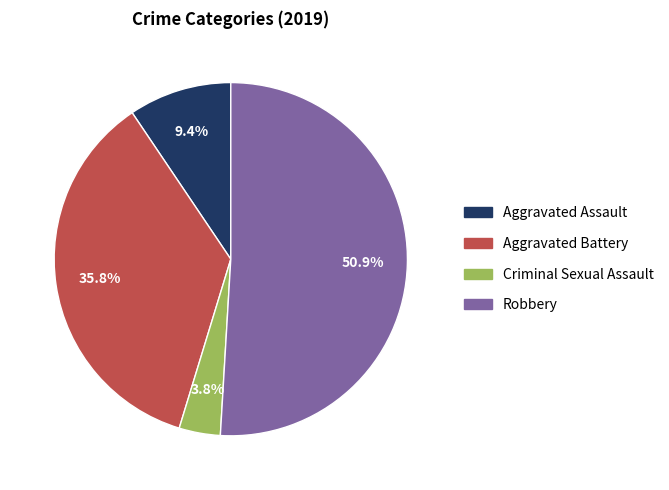

What percentage do Aggravated Assault and Robbery together represent?

60.4%